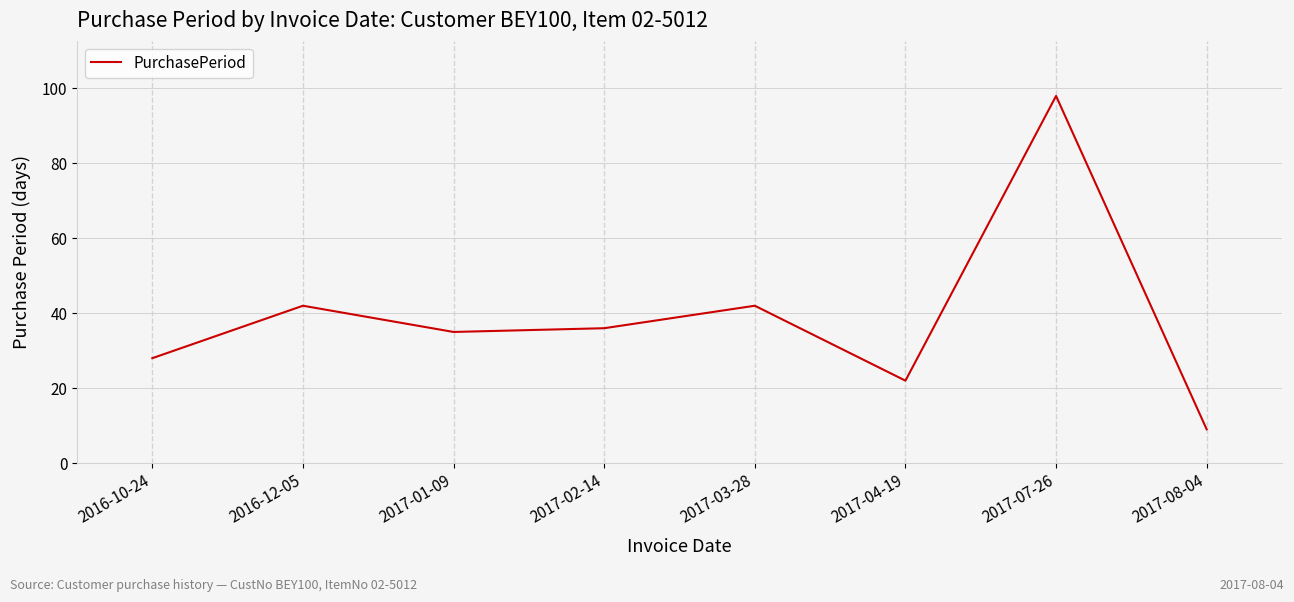

Reading left to right, what are all the values shown in this chart?

28	42	35	36	42	22	98	9